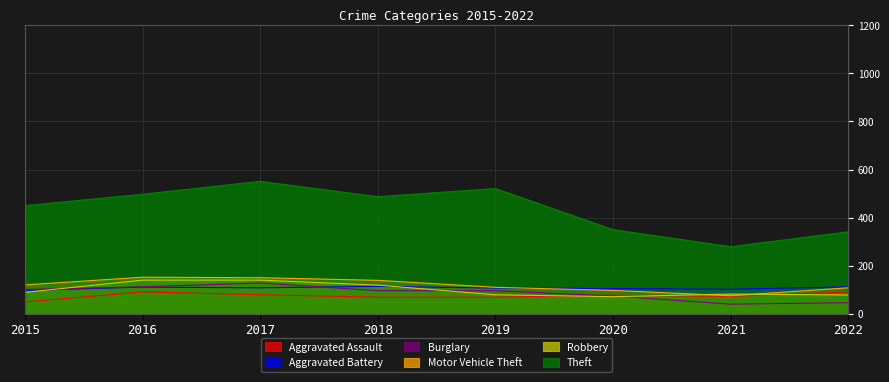

What is the difference between the second highest and second lowest values in the Theft series?

180